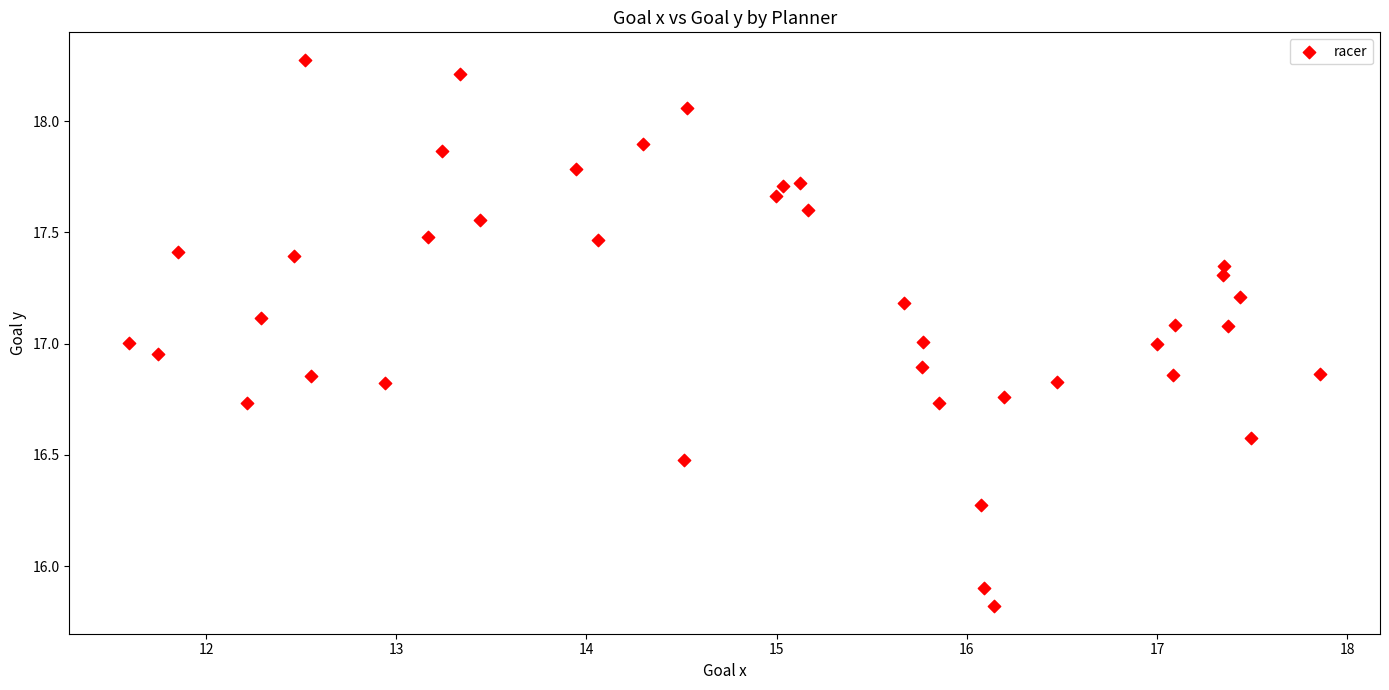

What is the range of X values (max minus min)?

6.3